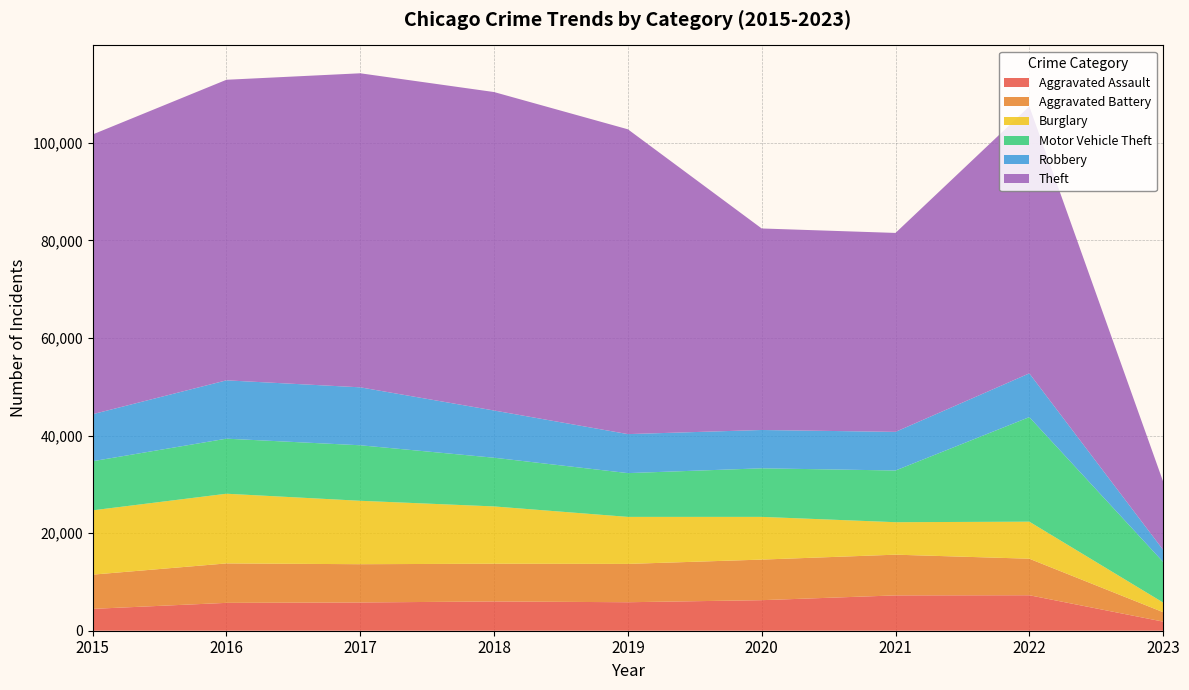

Reading left to right, extract all data points from this chart.

Aggravated Assault: 4480	5712	5793	6001	5841	6263	7243	7274	1868
Aggravated Battery: 7018	8085	7845	7734	7857	8319	8348	7488	1933
Burglary: 13184	14289	13001	11746	9639	8757	6658	7594	1979
Motor Vehicle Theft: 10068	11286	11380	9985	8977	9957	10599	21434	8324
Robbery: 9638	11960	11880	9680	7994	7855	7919	8971	2479
Theft: 57350	61619	64381	65286	62488	41314	40785	54736	13990